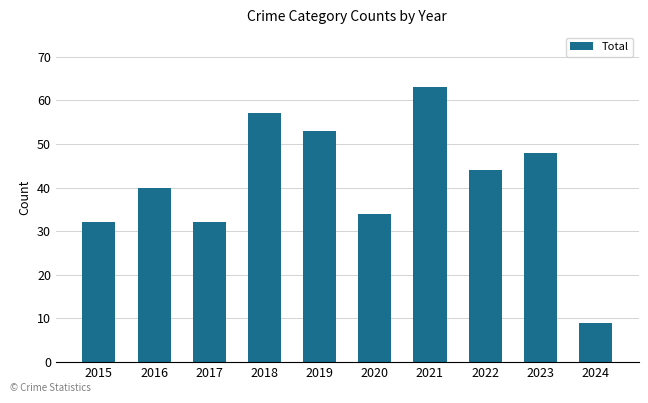

The chart shows a value of 9 at 2024. True or false?

True